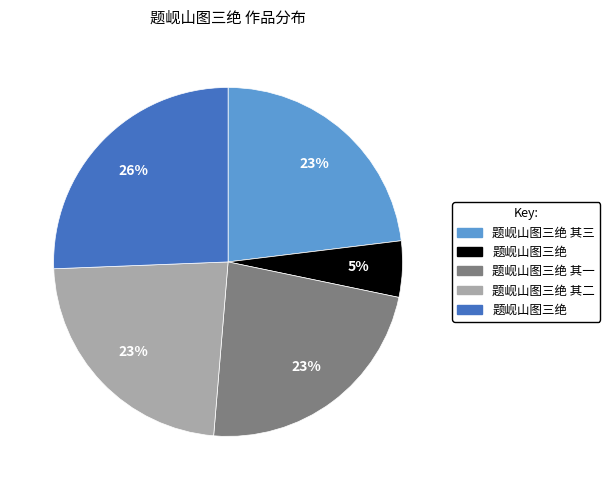

Is there any slice that represents more than half of the pie?

No